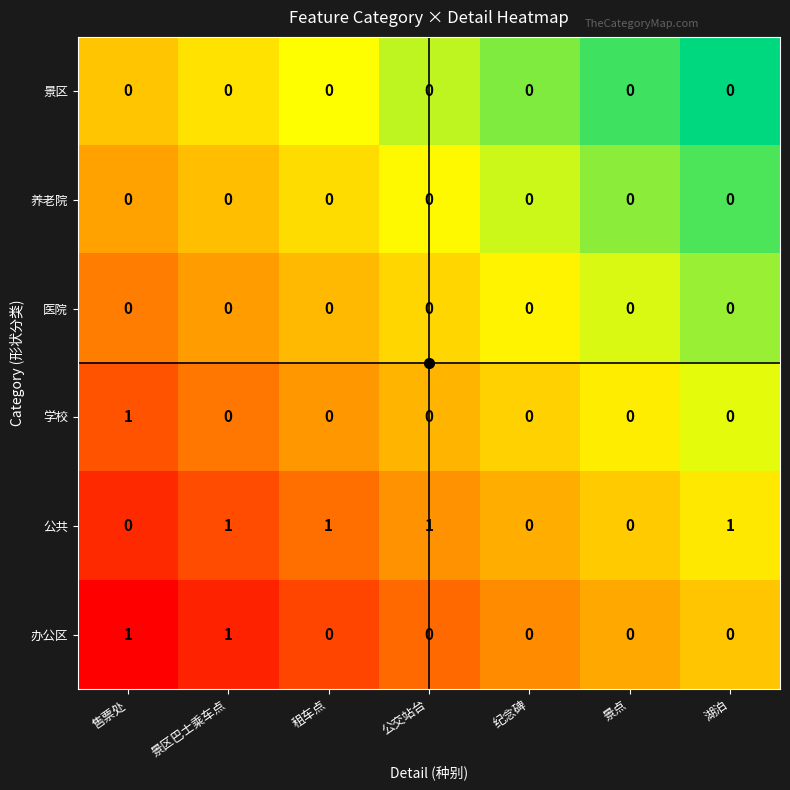

True or false: 学校 has a value of 0 at 湖泊.

True